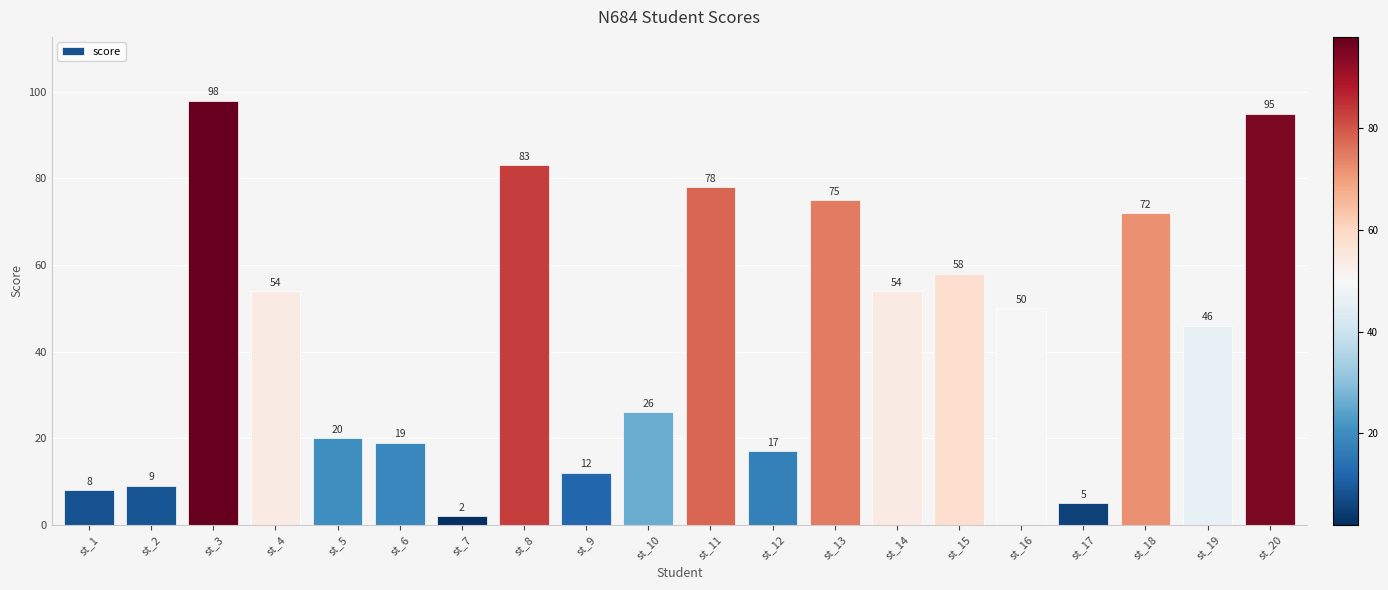

Where is the data nearest to the value 50?

st_16